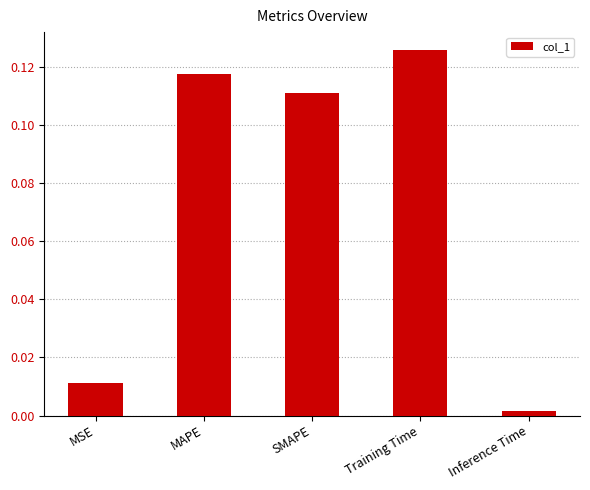

At which label is the value closest to 0?

Inference Time